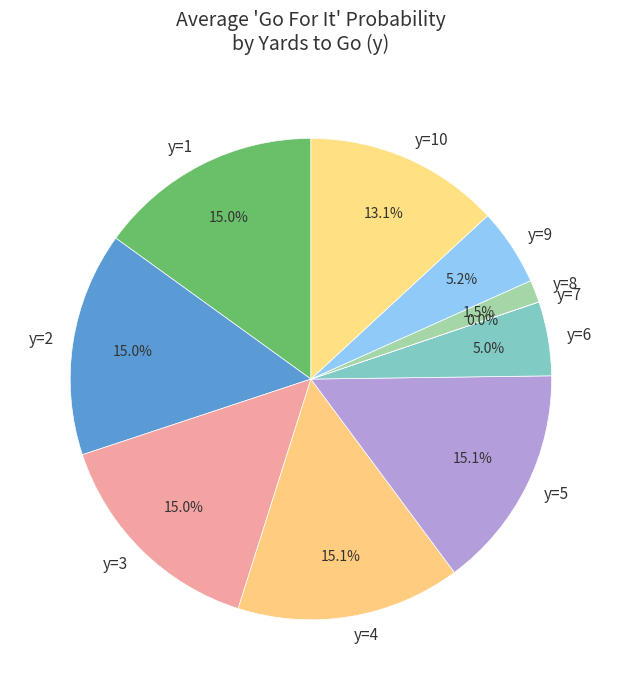

To the nearest percent, what is the average slice percentage?

10%